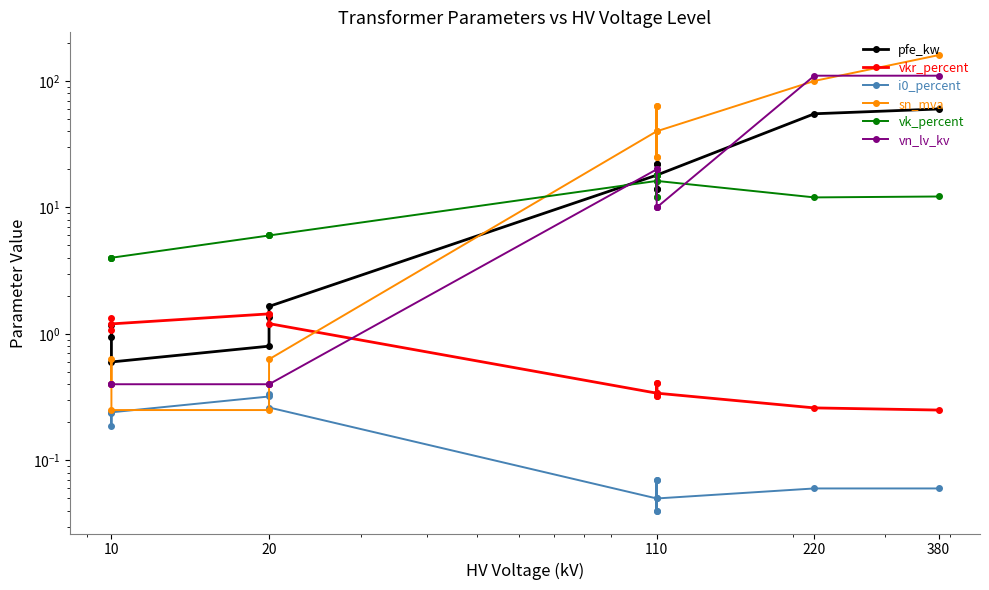

How many times do sn_mva and vkr_percent cross each other?

1